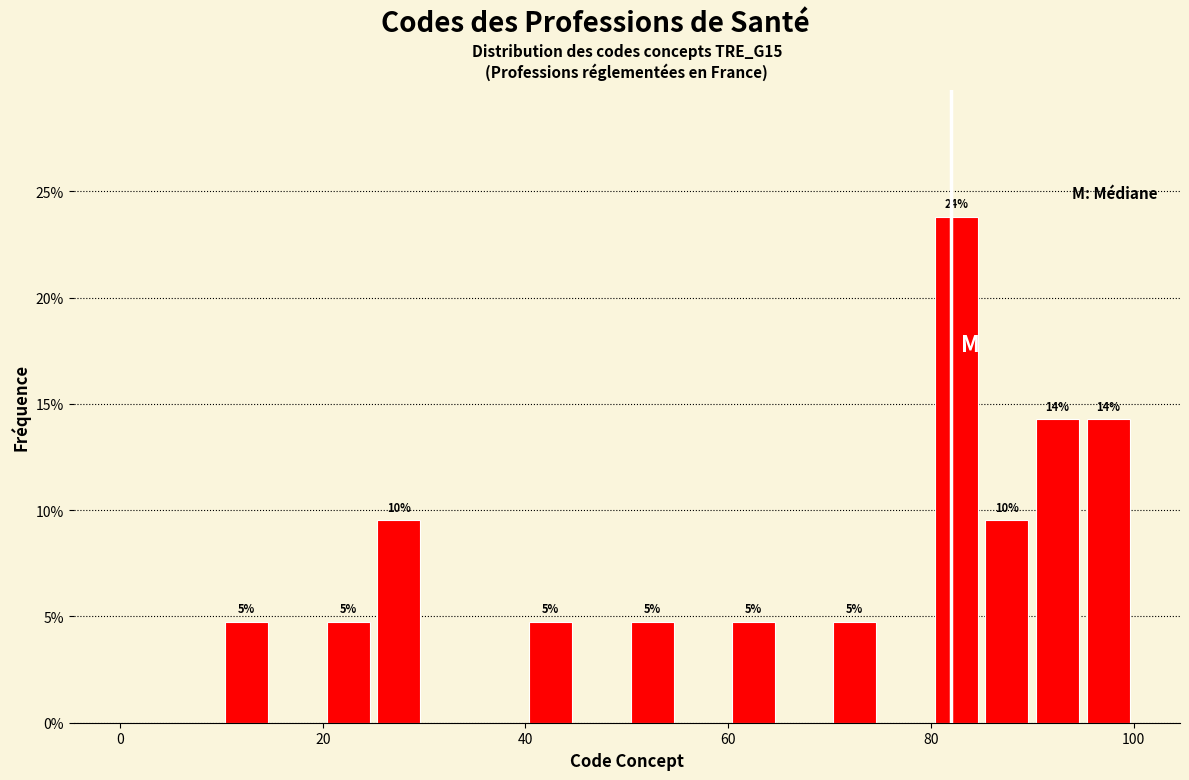

Read against the x-axis, roughly where is the centre of the tallest bar?

82